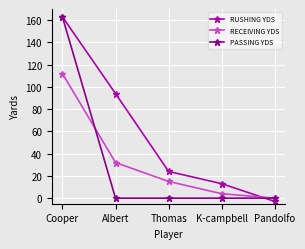

At how many categories does at least one series exceed 75?

2